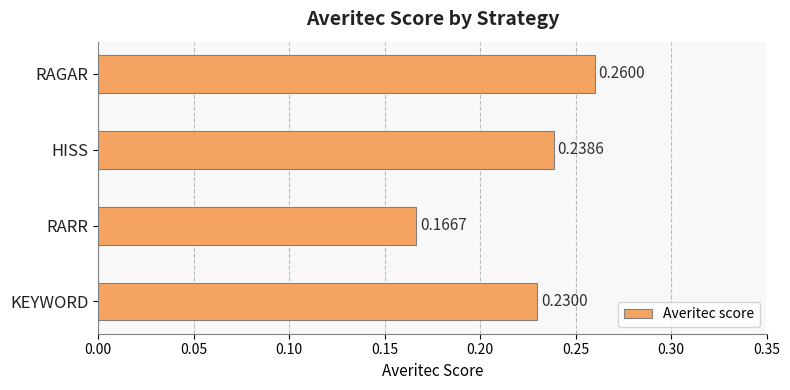

What is the difference between the maximum and minimum values?

0.1